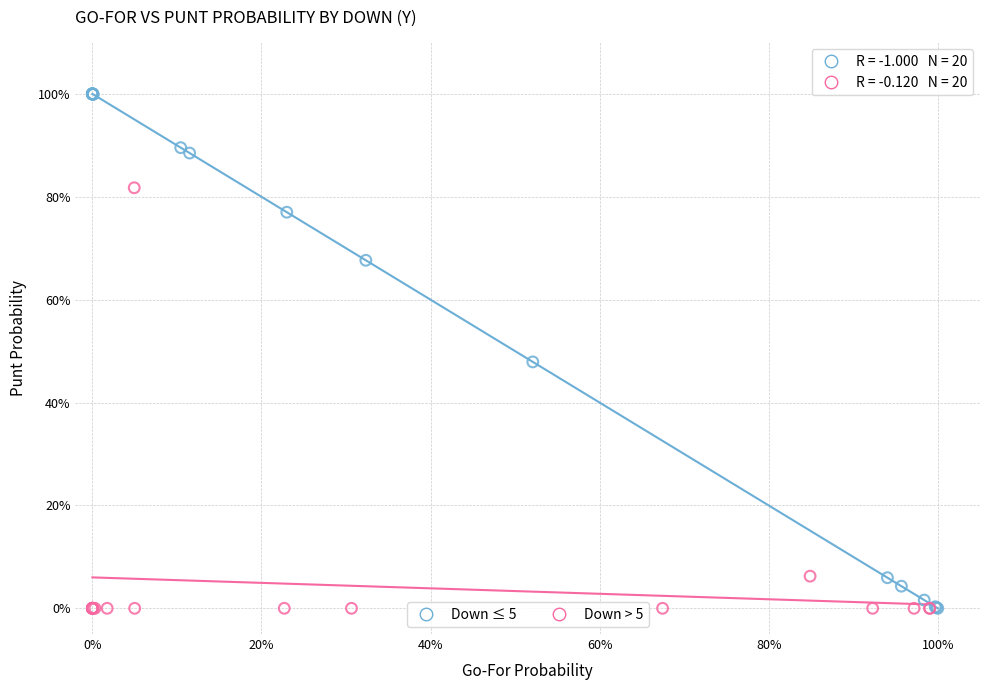

Which series reaches the maximum Y coordinate?

Down ≤ 5